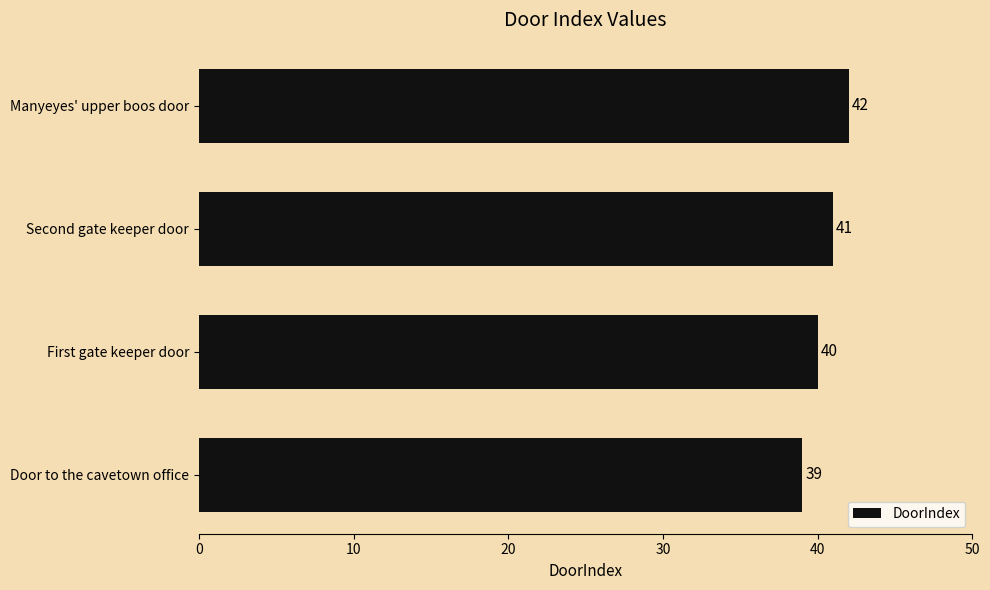

How many data points does each series have?

4